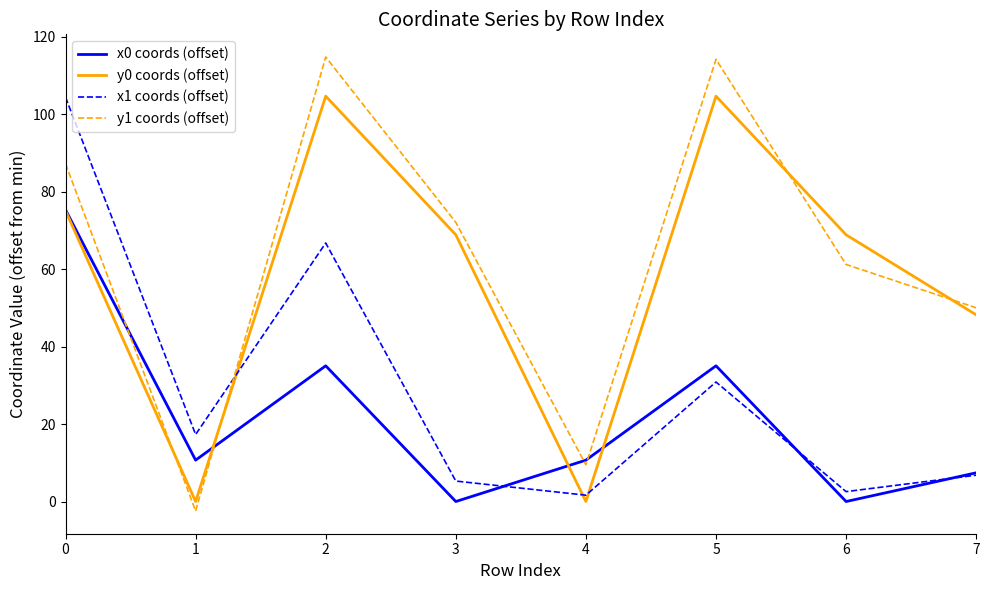

Reading left to right, what are all the values shown in this chart?

x0 coords (offset): 0=75.3	1=10.7	2=35.0	3=0.0	4=10.7	5=35.0	6=0.0	7=7.4
y0 coords (offset): 0=75.1	1=0.0	2=104.6	3=68.8	4=0.0	5=104.6	6=68.8	7=48.2
x1 coords (offset): 0=104.3	1=17.3	2=66.7	3=5.3	4=1.6	5=30.8	6=2.6	7=6.8
y1 coords (offset): 0=87.2	1=-2.5	2=114.7	3=72.1	4=9.5	5=114.1	6=61.2	7=50.0